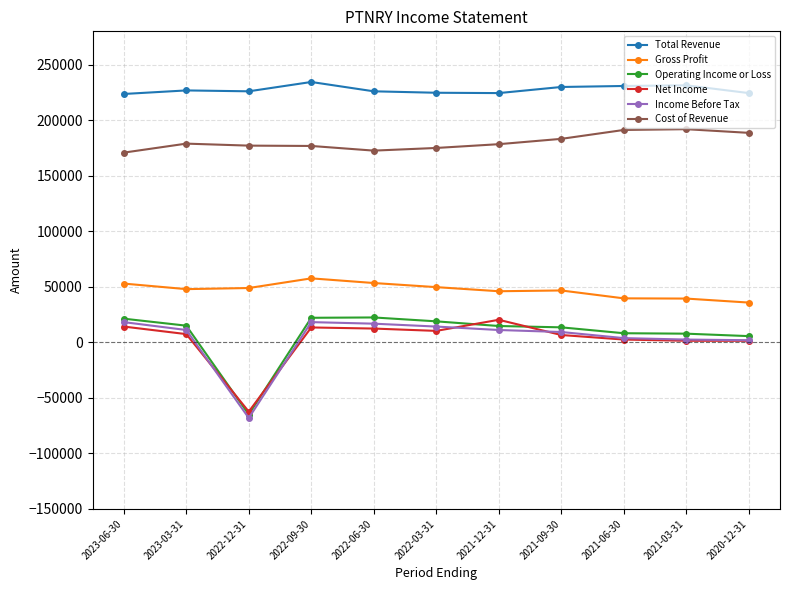

Which series has the largest total across all categories?

Total Revenue